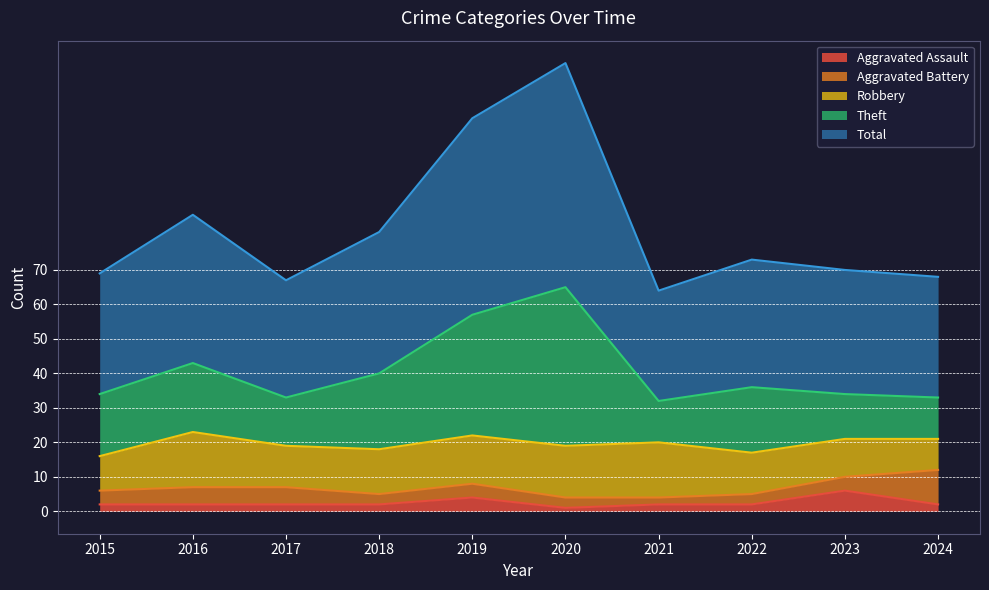

True or false: Theft and Total intersect in this chart.

False